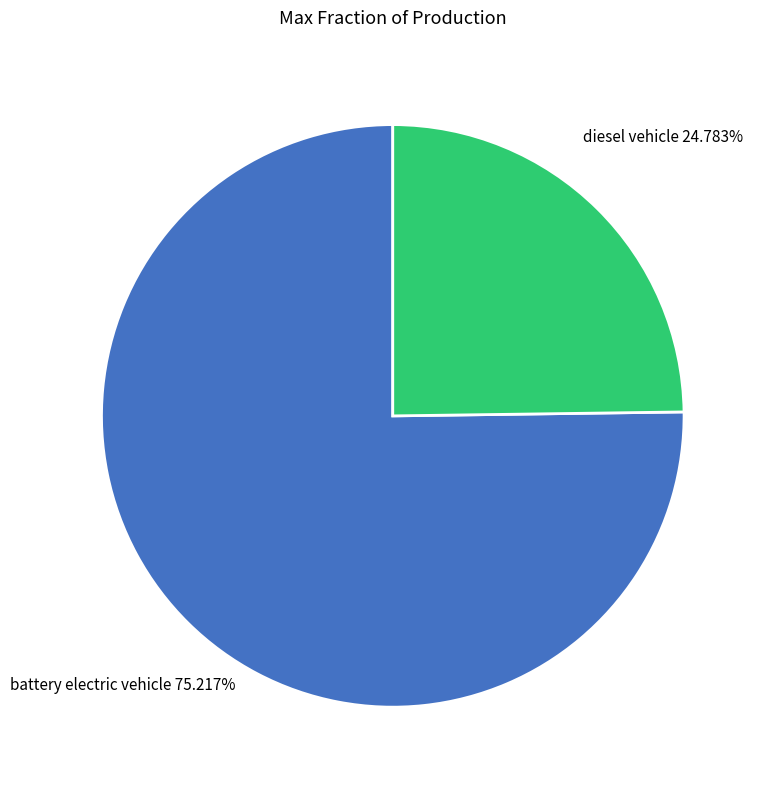

The diesel vehicle slice represents 25% of the pie. True or false?

True